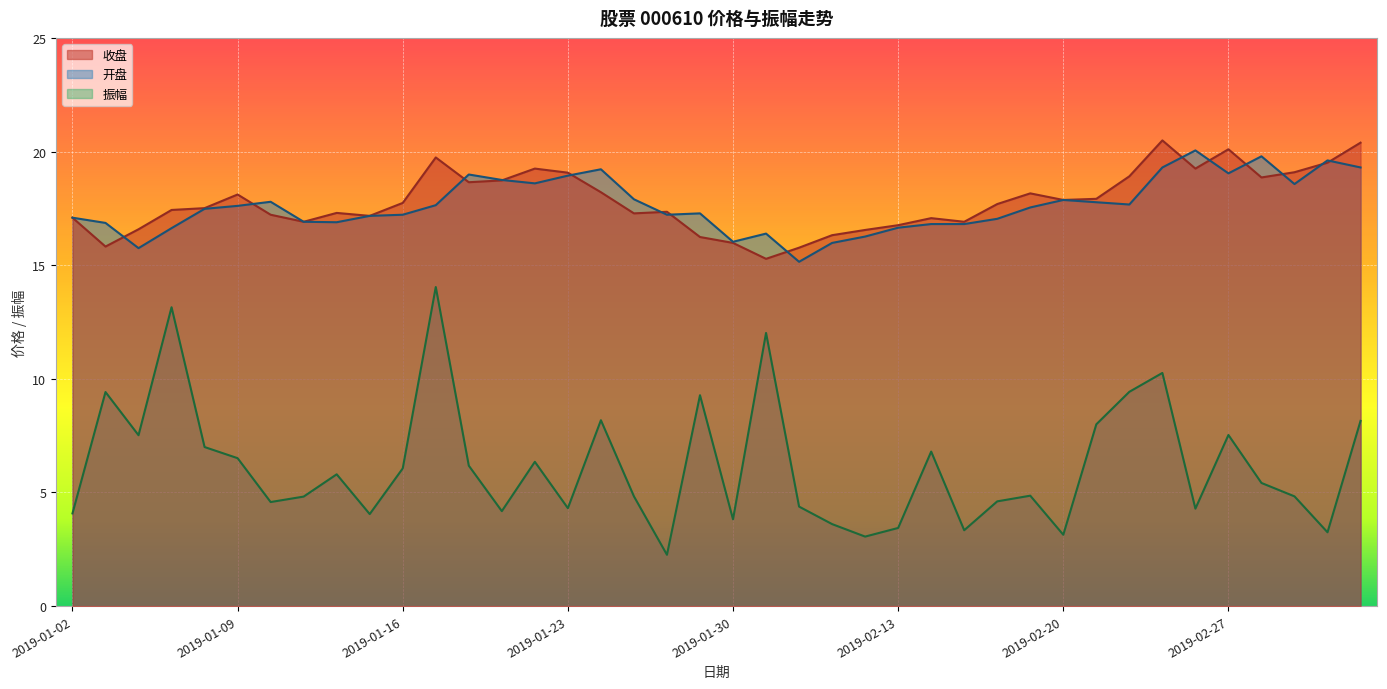

True or false: 振幅 and 开盘 intersect in this chart.

False